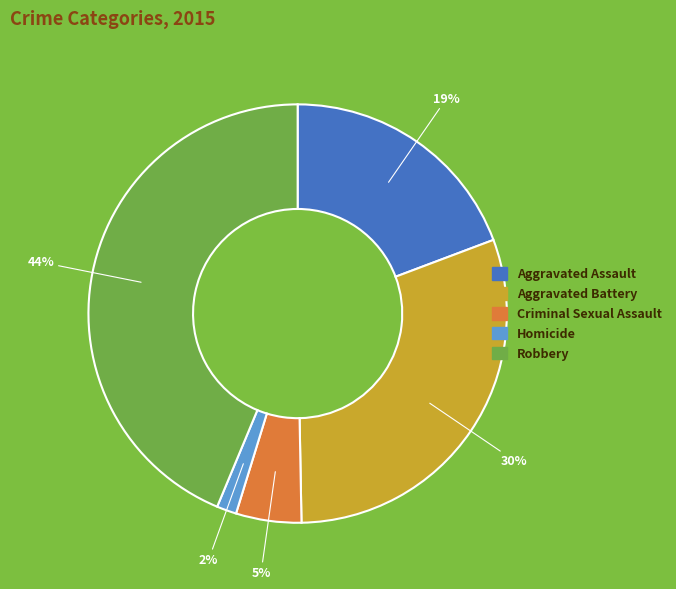

Between Aggravated Battery and Robbery, which is larger?

Robbery